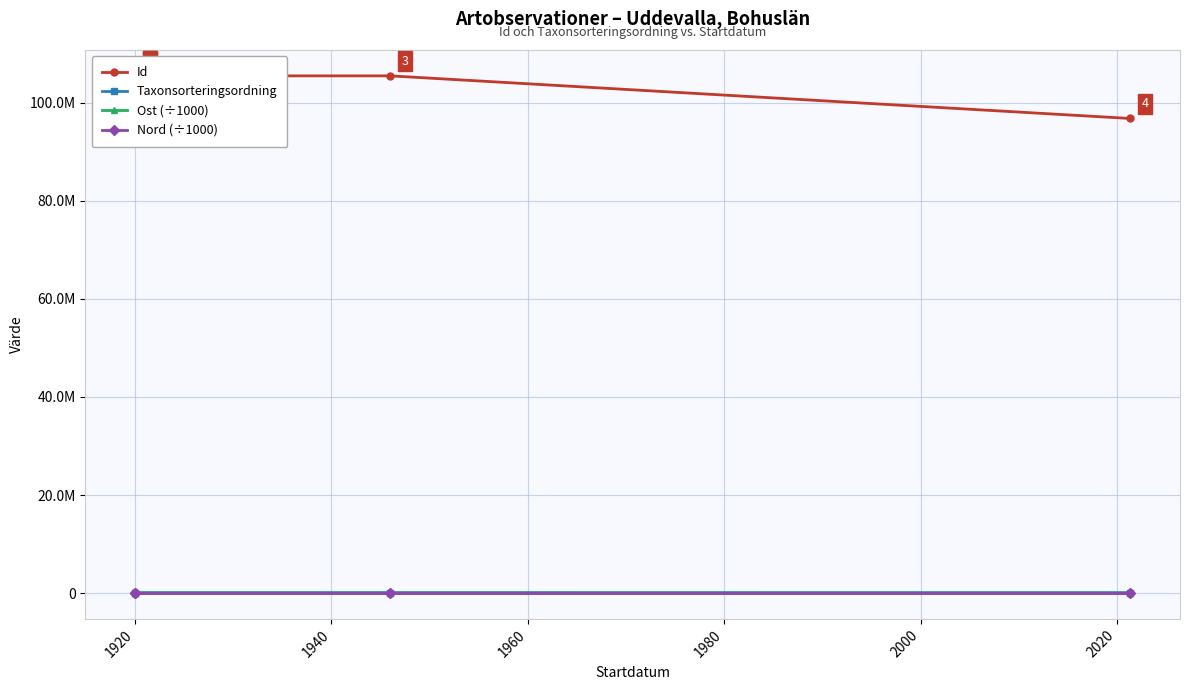

What is the value of the Id point at the 1st from the left?

105509928.0